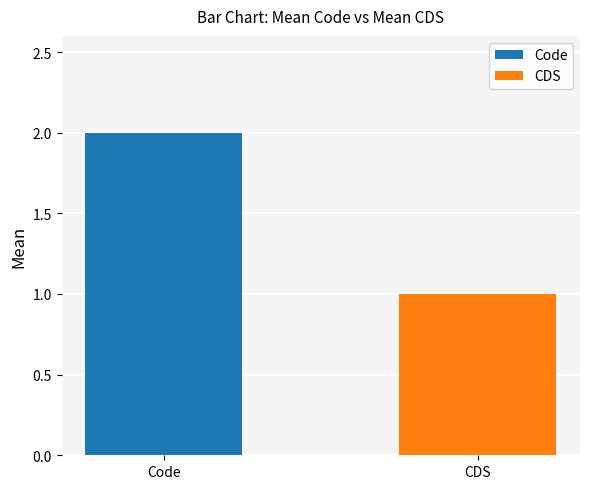

Rank the series by their average value, from lowest to highest.

CDS, Code